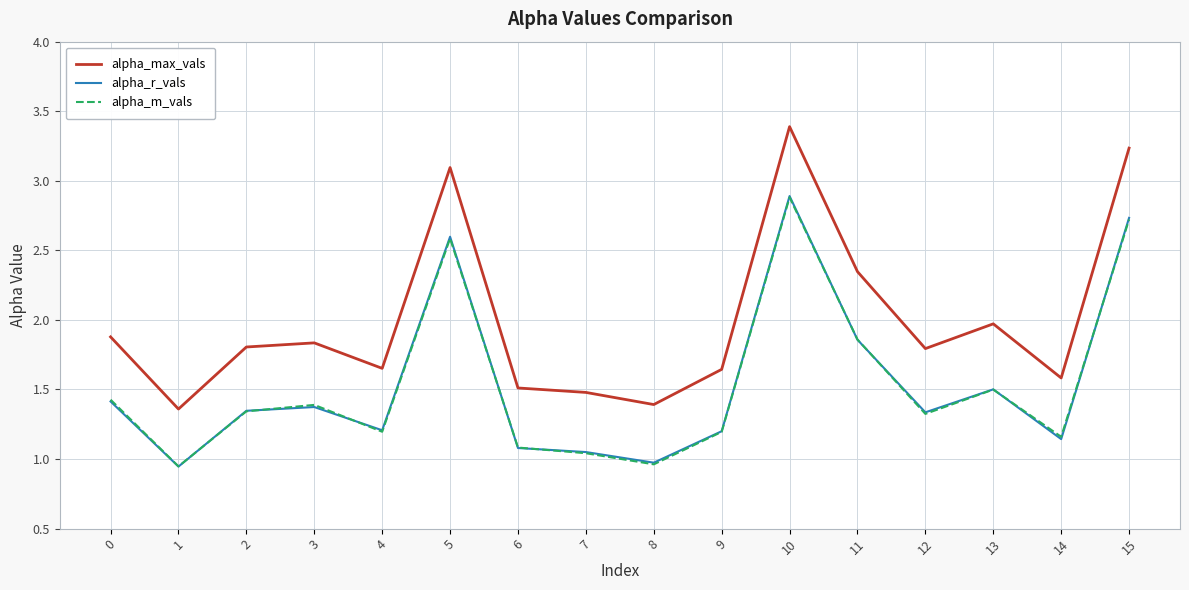

Which series has the largest total across all categories?

alpha_max_vals